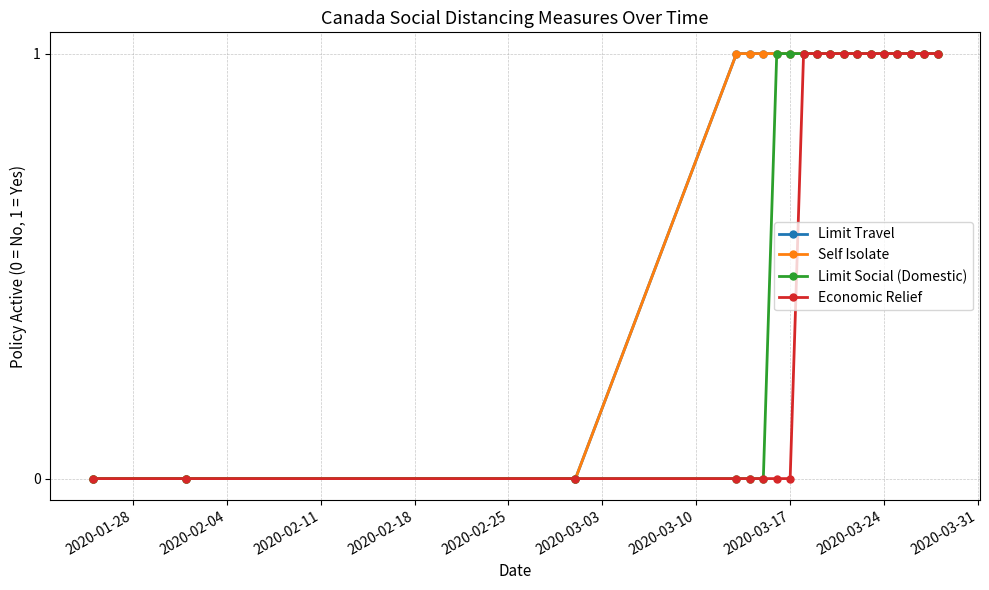

At which label does Limit Social (Domestic) reach its minimum?

2020-01-28